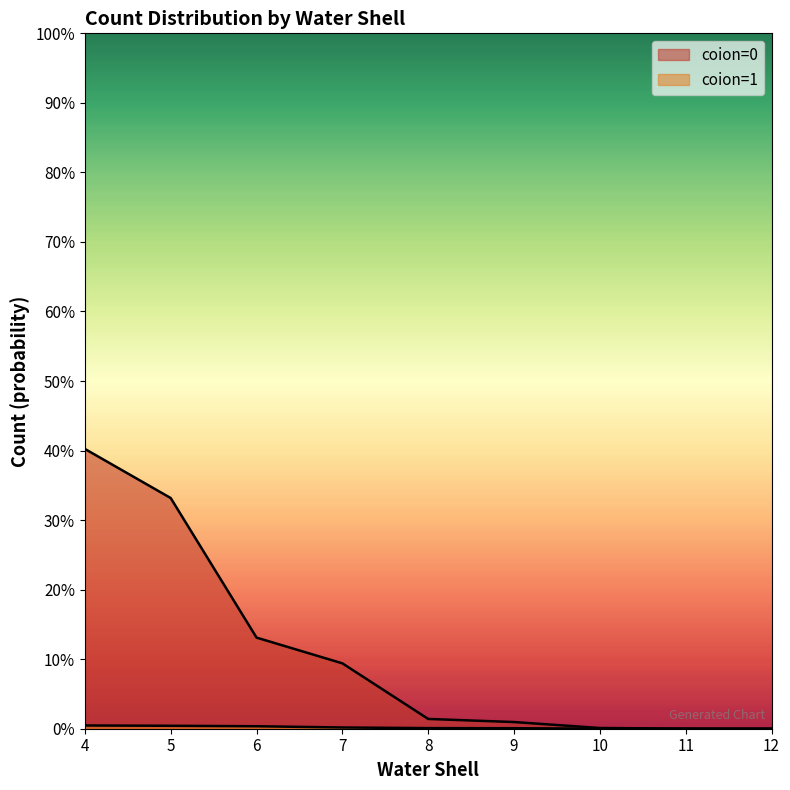

Count the number of categories in the chart.

9